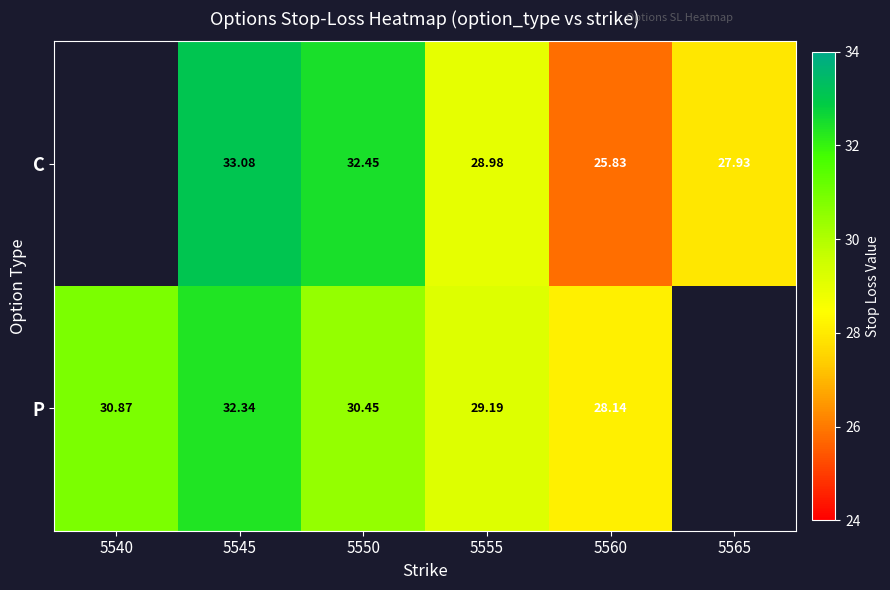

At 5550, list the series in order from largest to smallest.

C, P